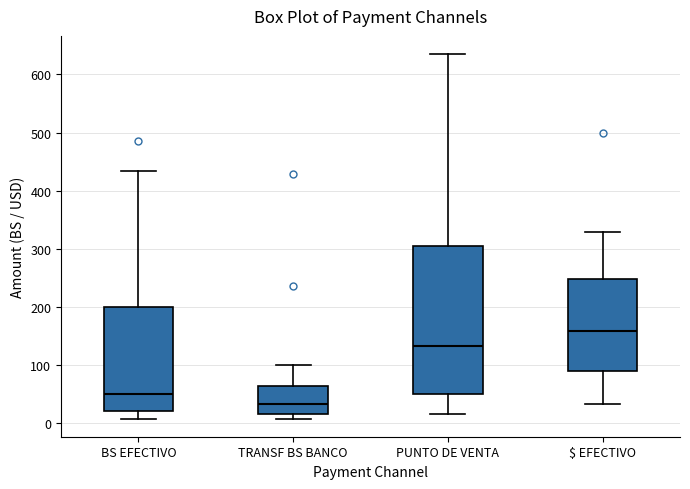

Which box is the tallest, from its lower edge to its upper edge?

PUNTO DE VENTA